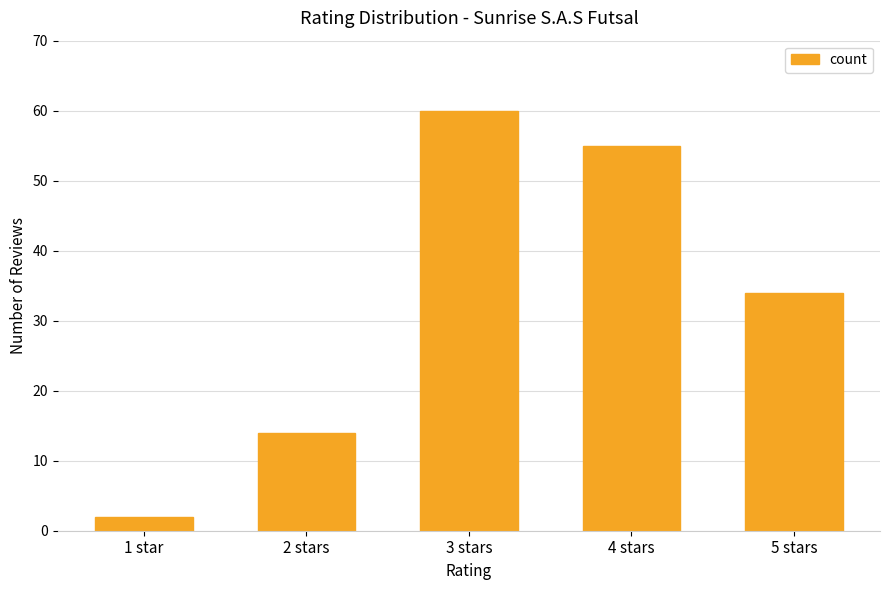

What is the smallest value displayed?

2